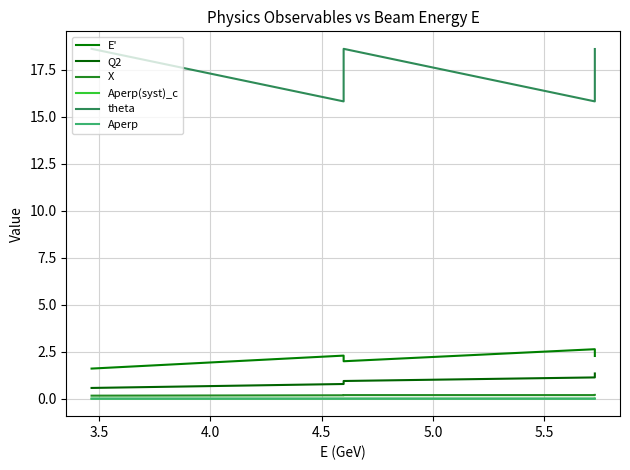

Which series has the largest range (max minus min)?

theta